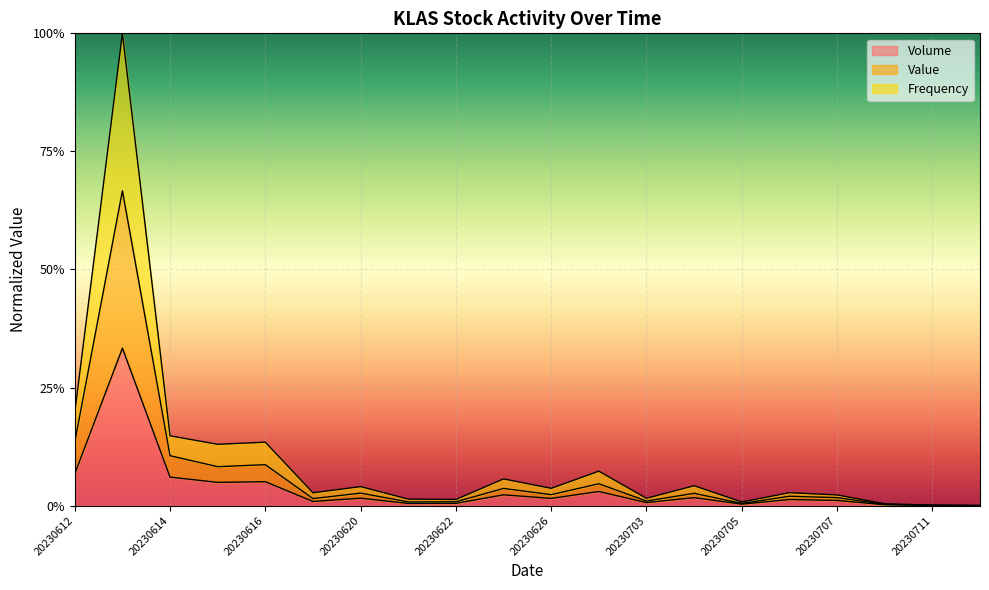

Which series has the largest range (max minus min)?

Frequency